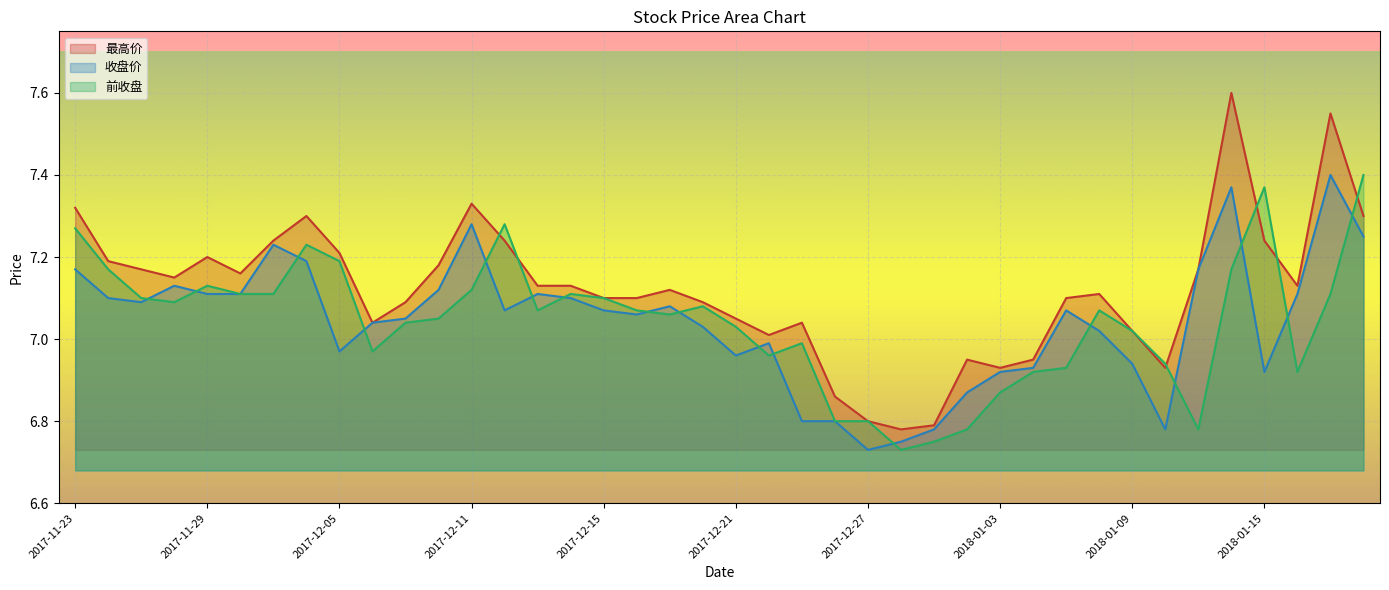

Reading left to right, what are all the values shown in this chart?

最高价: 2017-11-23=7.3	2017-11-24=7.2	2017-11-27=7.2	2017-11-28=7.2	2017-11-29=7.2	2017-11-30=7.2	2017-12-01=7.2	2017-12-04=7.3	2017-12-05=7.2	2017-12-06=7.0	2017-12-07=7.1	2017-12-08=7.2	2017-12-11=7.3	2017-12-12=7.2	2017-12-13=7.1	2017-12-14=7.1	2017-12-15=7.1	2017-12-18=7.1	2017-12-19=7.1	2017-12-20=7.1	2017-12-21=7.0	2017-12-22=7.0	2017-12-25=7.0	2017-12-26=6.9	2017-12-27=6.8	2017-12-28=6.8	2017-12-29=6.8	2018-01-02=7.0	2018-01-03=6.9	2018-01-04=7.0	2018-01-05=7.1	2018-01-08=7.1	2018-01-09=7.0	2018-01-10=6.9	2018-01-11=7.2	2018-01-12=7.6	2018-01-15=7.2	2018-01-16=7.1	2018-01-17=7.5	2018-01-18=7.3
收盘价: 2017-11-23=7.2	2017-11-24=7.1	2017-11-27=7.1	2017-11-28=7.1	2017-11-29=7.1	2017-11-30=7.1	2017-12-01=7.2	2017-12-04=7.2	2017-12-05=7.0	2017-12-06=7.0	2017-12-07=7.0	2017-12-08=7.1	2017-12-11=7.3	2017-12-12=7.1	2017-12-13=7.1	2017-12-14=7.1	2017-12-15=7.1	2017-12-18=7.1	2017-12-19=7.1	2017-12-20=7.0	2017-12-21=7.0	2017-12-22=7.0	2017-12-25=6.8	2017-12-26=6.8	2017-12-27=6.7	2017-12-28=6.8	2017-12-29=6.8	2018-01-02=6.9	2018-01-03=6.9	2018-01-04=6.9	2018-01-05=7.1	2018-01-08=7.0	2018-01-09=6.9	2018-01-10=6.8	2018-01-11=7.2	2018-01-12=7.4	2018-01-15=6.9	2018-01-16=7.1	2018-01-17=7.4	2018-01-18=7.2
前收盘: 2017-11-23=7.3	2017-11-24=7.2	2017-11-27=7.1	2017-11-28=7.1	2017-11-29=7.1	2017-11-30=7.1	2017-12-01=7.1	2017-12-04=7.2	2017-12-05=7.2	2017-12-06=7.0	2017-12-07=7.0	2017-12-08=7.0	2017-12-11=7.1	2017-12-12=7.3	2017-12-13=7.1	2017-12-14=7.1	2017-12-15=7.1	2017-12-18=7.1	2017-12-19=7.1	2017-12-20=7.1	2017-12-21=7.0	2017-12-22=7.0	2017-12-25=7.0	2017-12-26=6.8	2017-12-27=6.8	2017-12-28=6.7	2017-12-29=6.8	2018-01-02=6.8	2018-01-03=6.9	2018-01-04=6.9	2018-01-05=6.9	2018-01-08=7.1	2018-01-09=7.0	2018-01-10=6.9	2018-01-11=6.8	2018-01-12=7.2	2018-01-15=7.4	2018-01-16=6.9	2018-01-17=7.1	2018-01-18=7.4